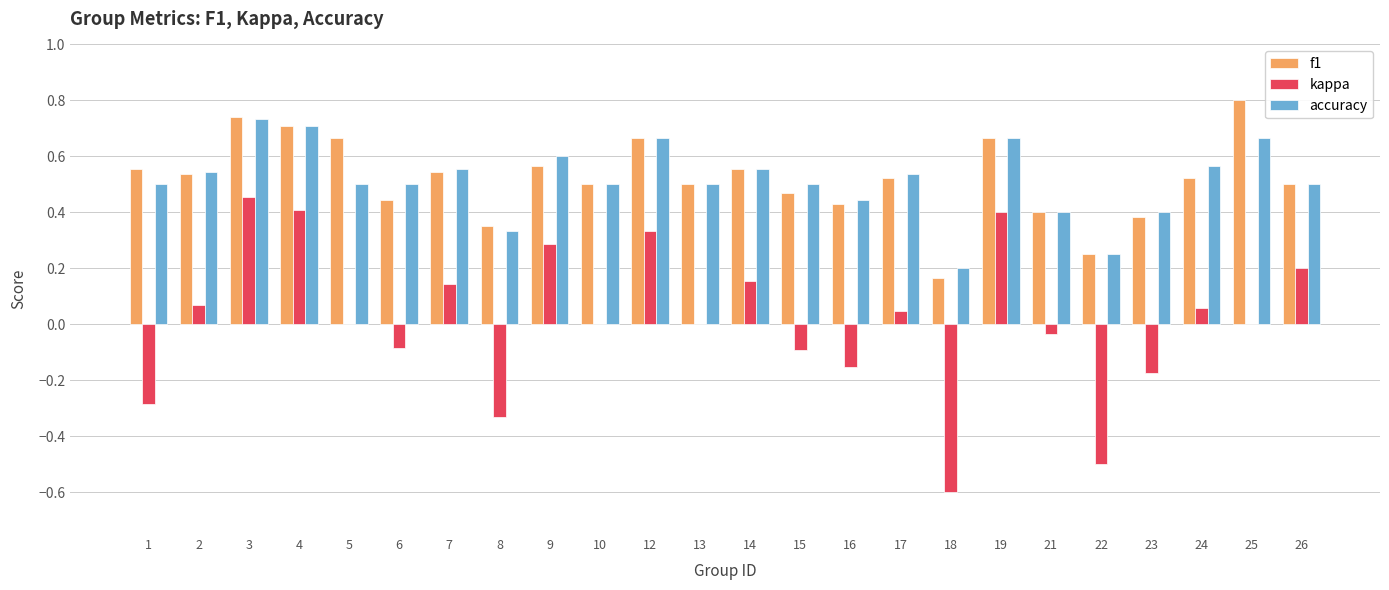

What is the total value across all series at 15?

0.9